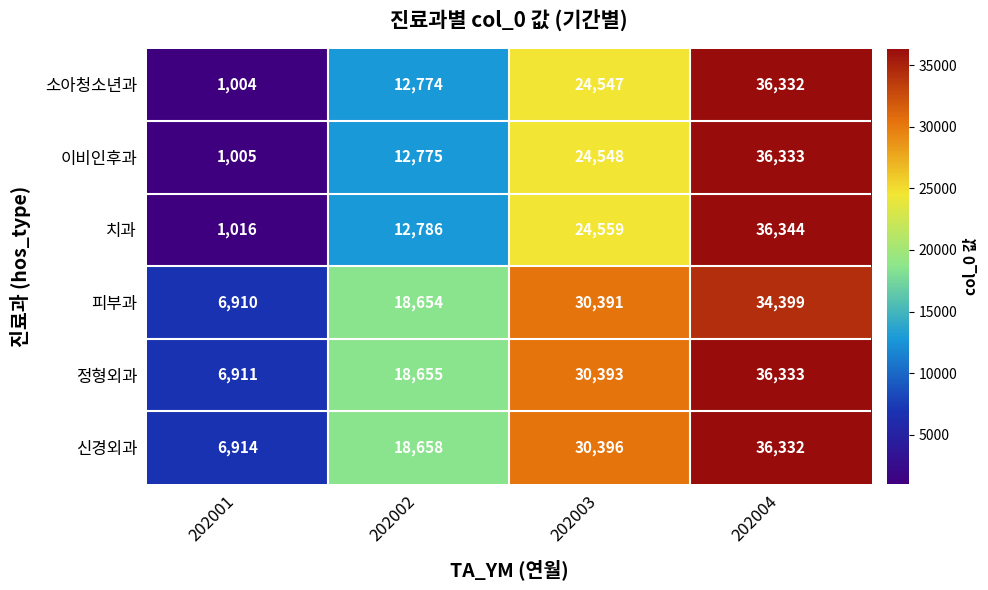

At 202001, list the series in order from largest to smallest.

신경외과, 정형외과, 피부과, 치과, 이비인후과, 소아청소년과